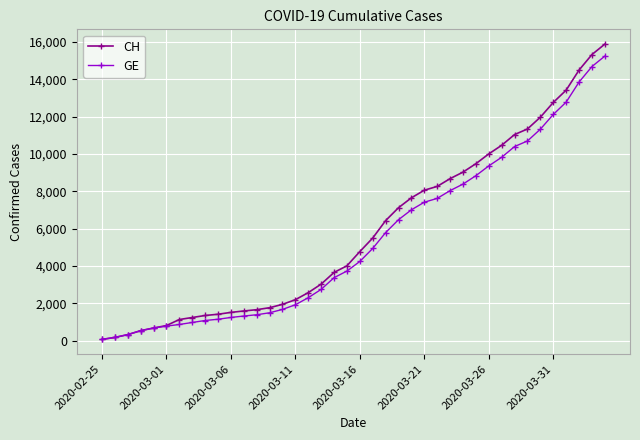

Which series has the widest spread of values?

CH